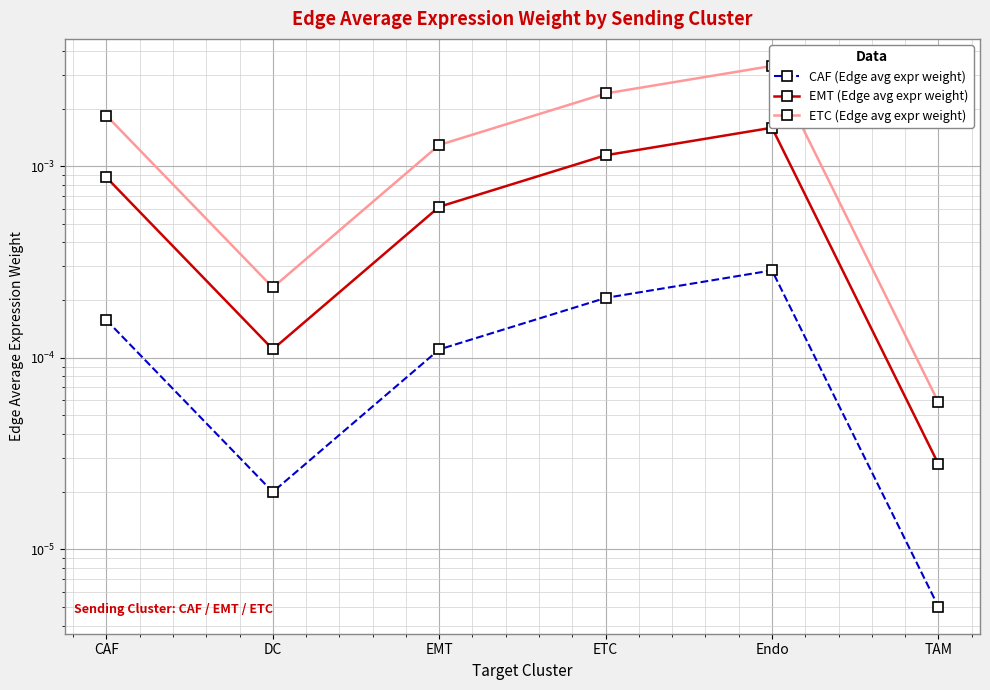

The value of CAF (Edge avg expr weight) at ETC is 0.0. True or false?

False